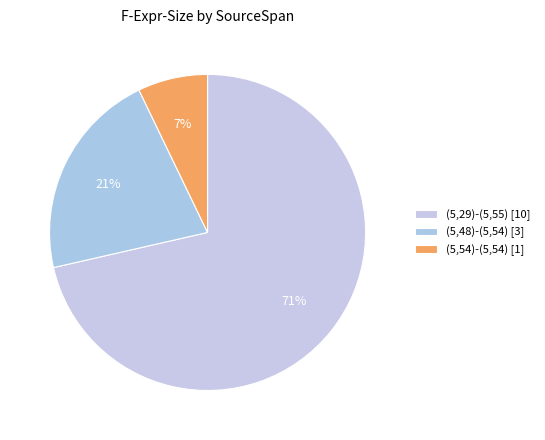

Does (5,29)-(5,55) account for over 50% of the chart?

Yes